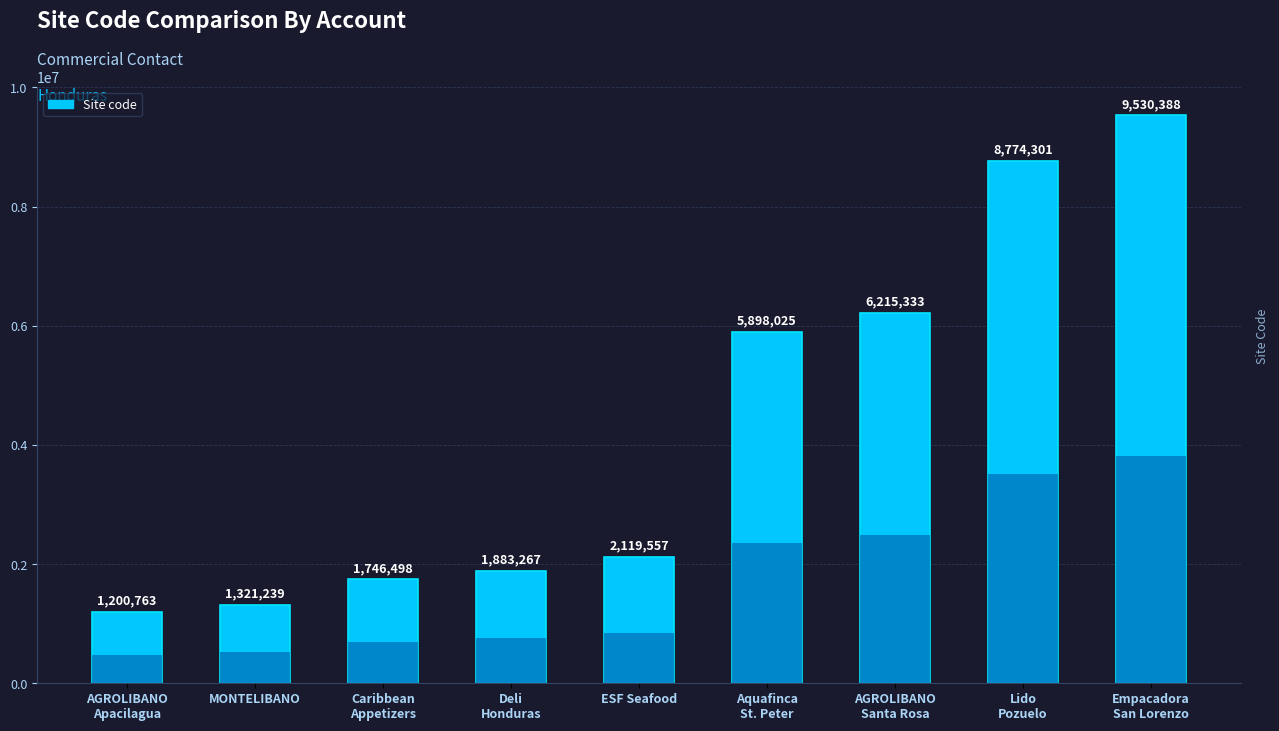

What is the greatest value displayed?

9530388